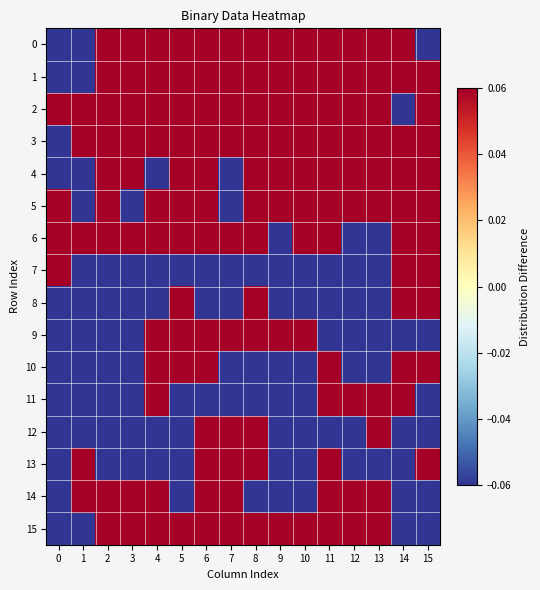

At how many categories does at least one series exceed 0?

16